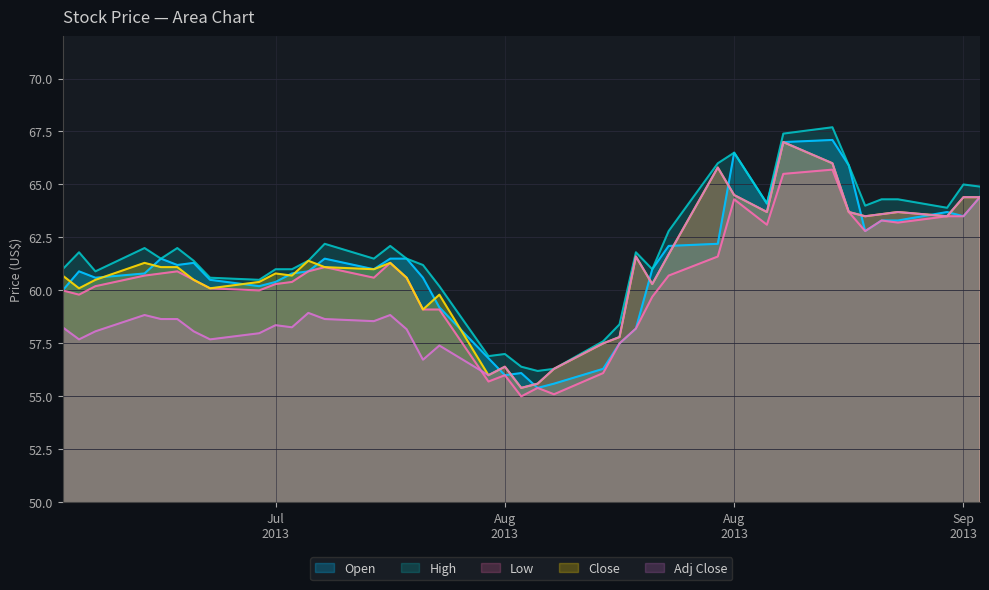

Where is the first local maximum for High?

1